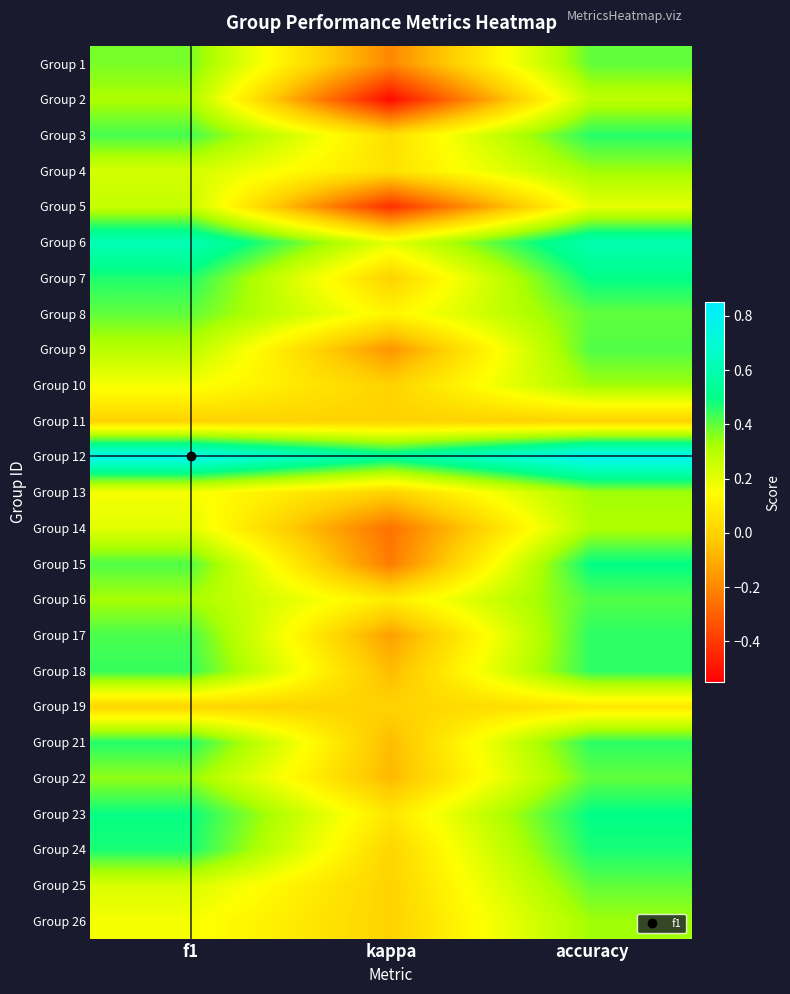

What is the maximum value shown in the chart?

0.8